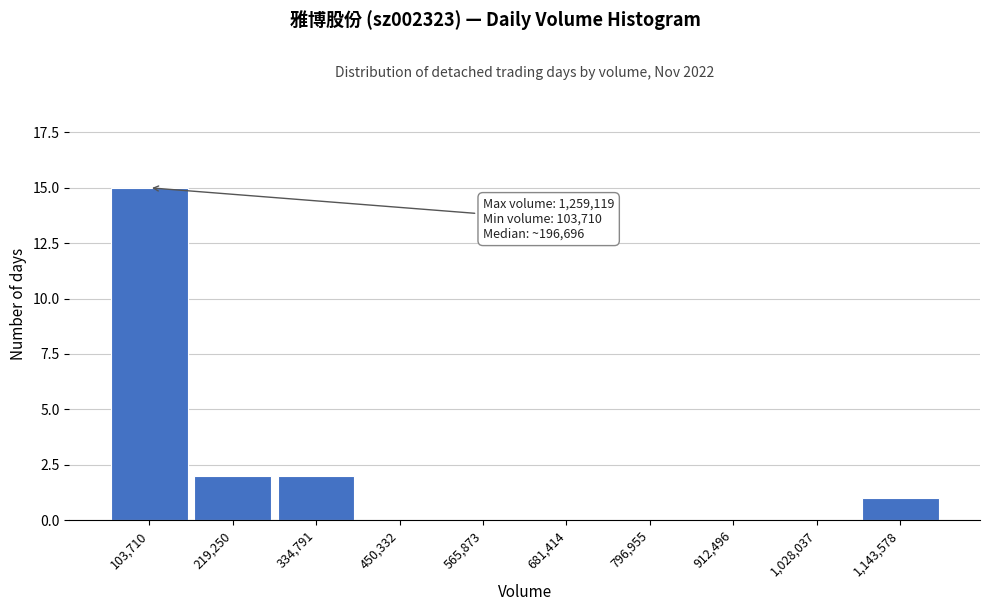

Reading right to left, list all the values displayed in this chart.

1,143,578=1	1,028,037=0	912,496=0	796,955=0	681,414=0	565,873=0	450,332=0	334,791=2	219,250=2	103,710=15